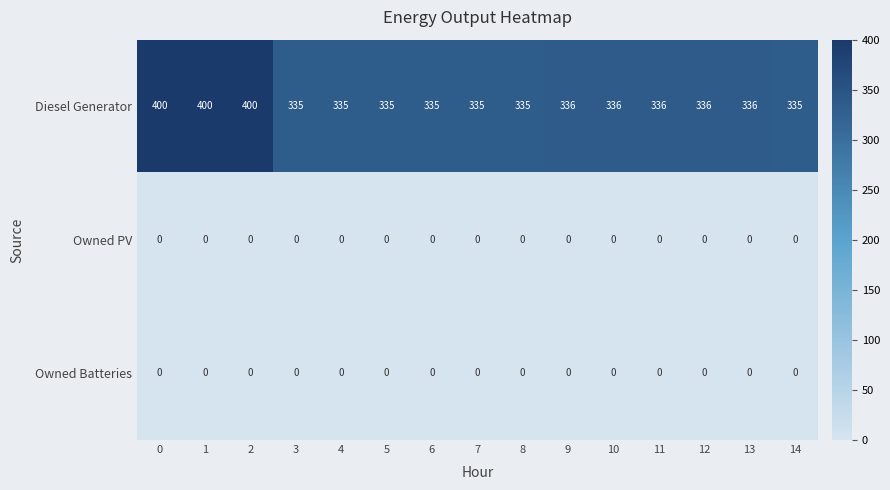

Read the Diesel Generator value at 11.

336